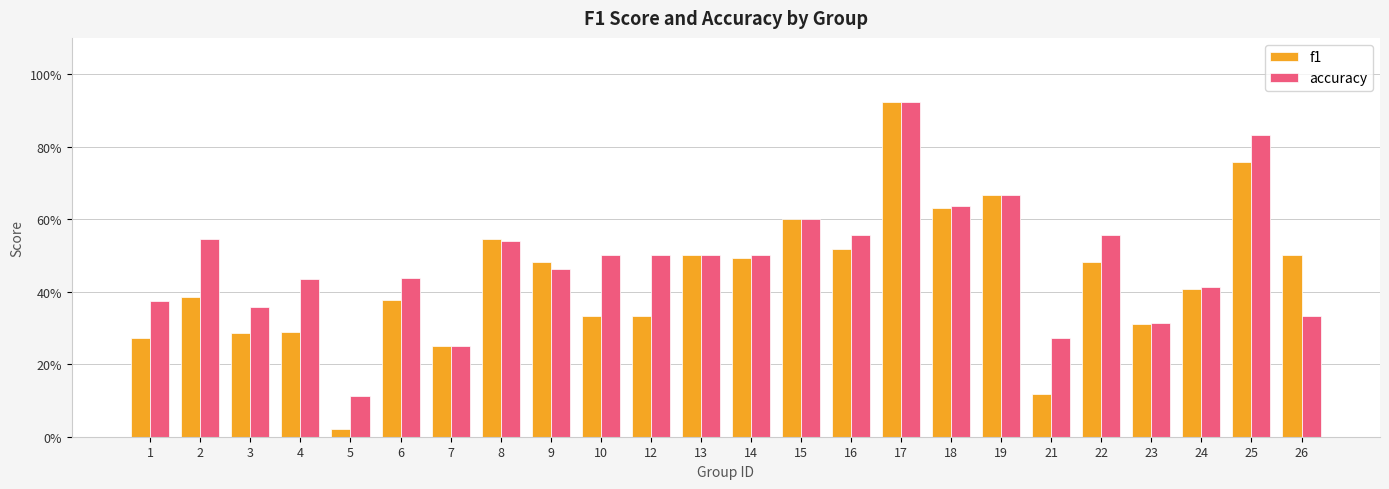

Is the value of accuracy at 22 greater than the value of f1 at 10?

Yes